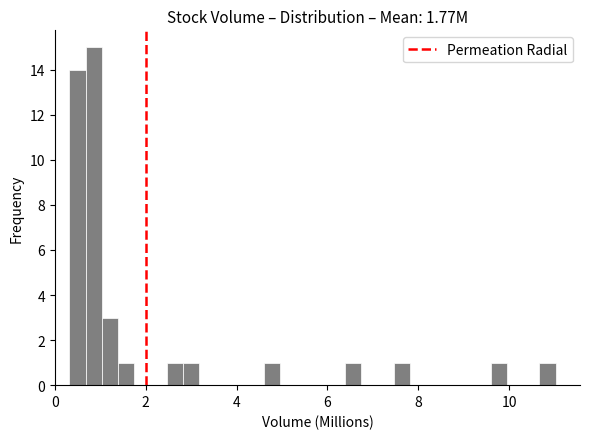

Read against the x-axis, roughly where is the centre of the tallest bar?

0.8